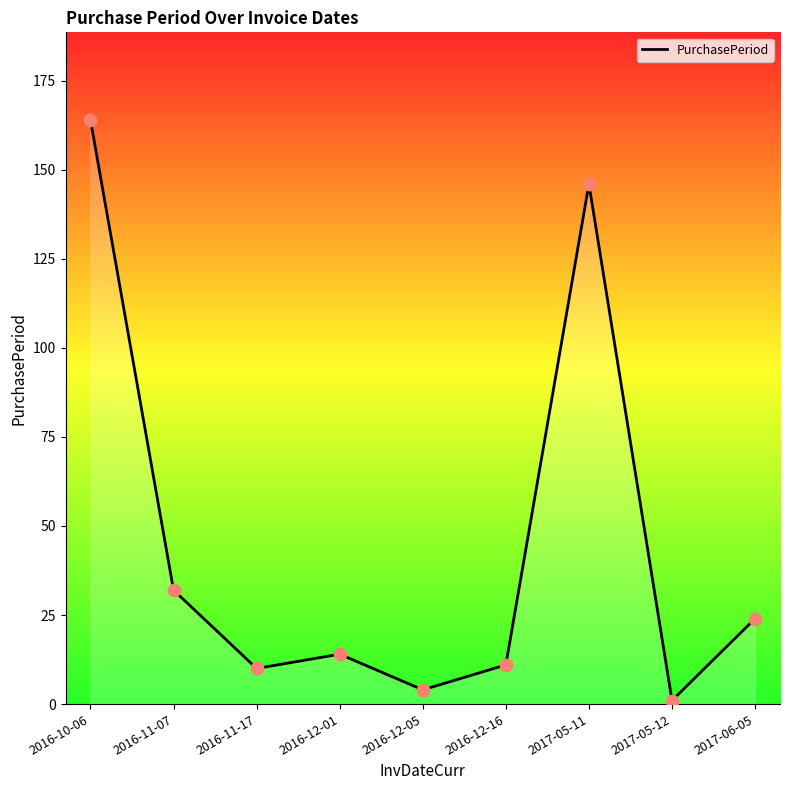

Approximately how many times larger is the value at 2016-11-17 compared to 2016-12-16?

0.9